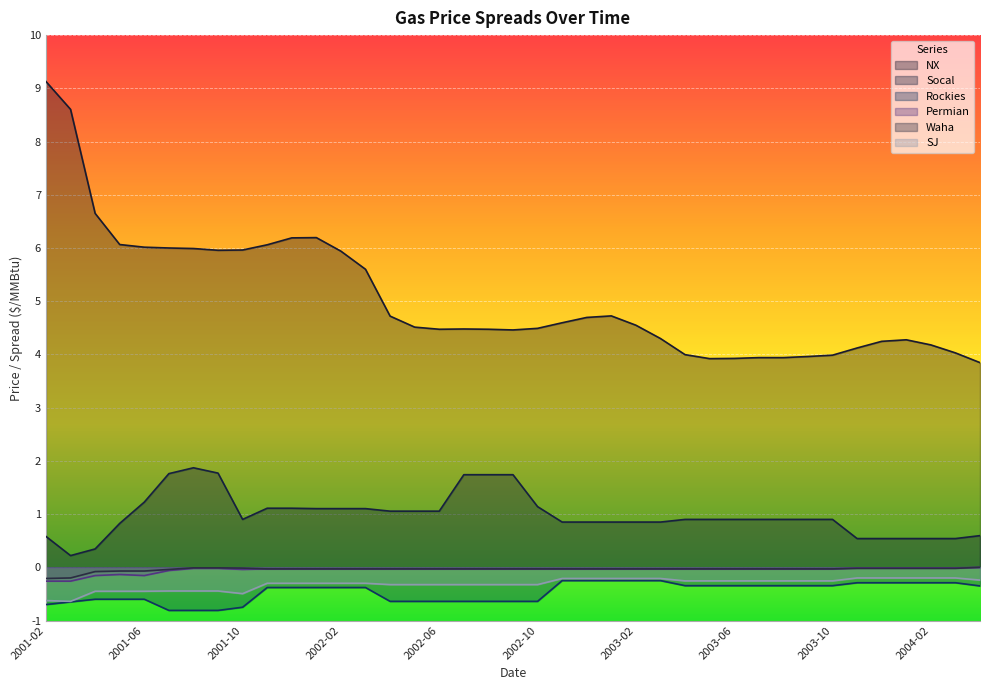

What is the total value across all series at 2001-12?

6.6